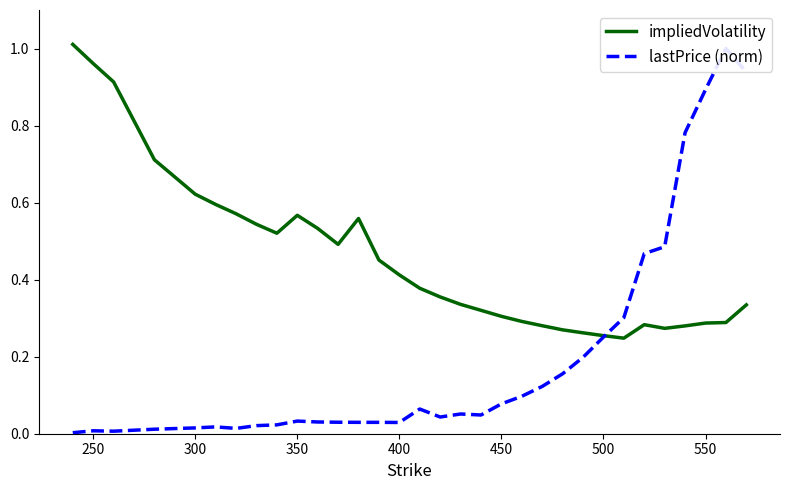

True or false: impliedVolatility has more than 2 points higher than both neighbors.

True